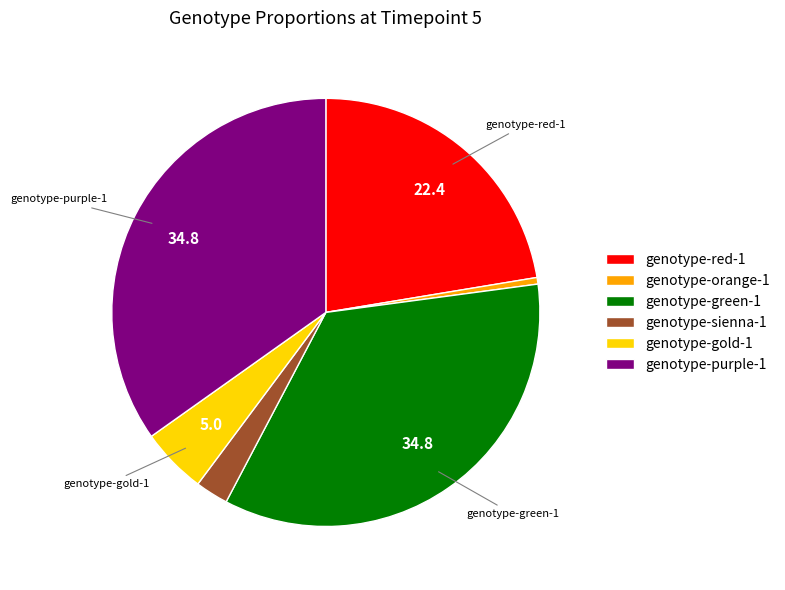

The genotype-gold-1 slice represents 16% of the pie. True or false?

False